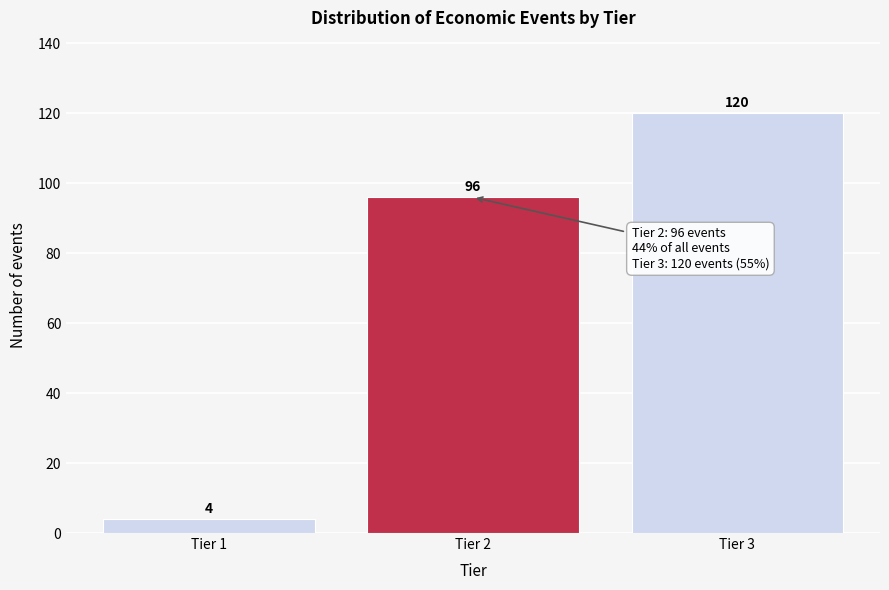

Reading left to right, list all the values displayed in this chart.

Tier 1=4	Tier 2=96	Tier 3=120